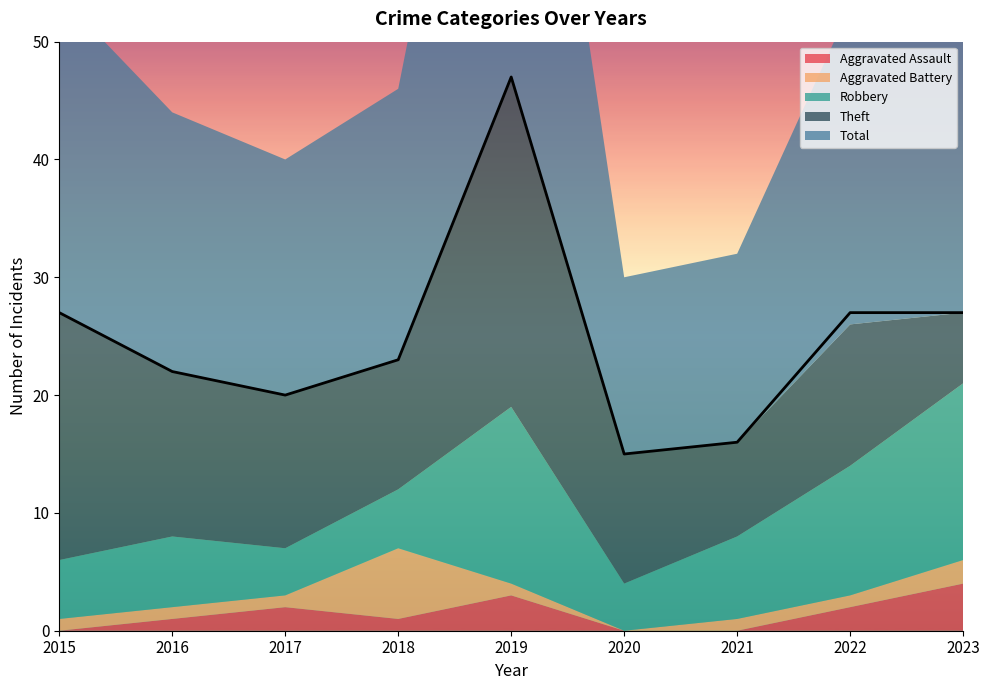

Which series changed the most between 2019 and 2020?

Total